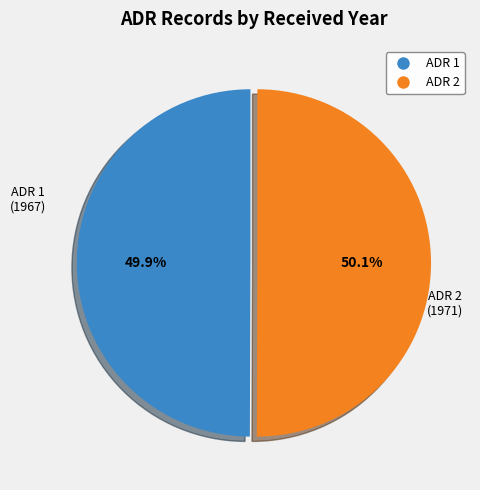

Does any single category account for the majority?

Yes